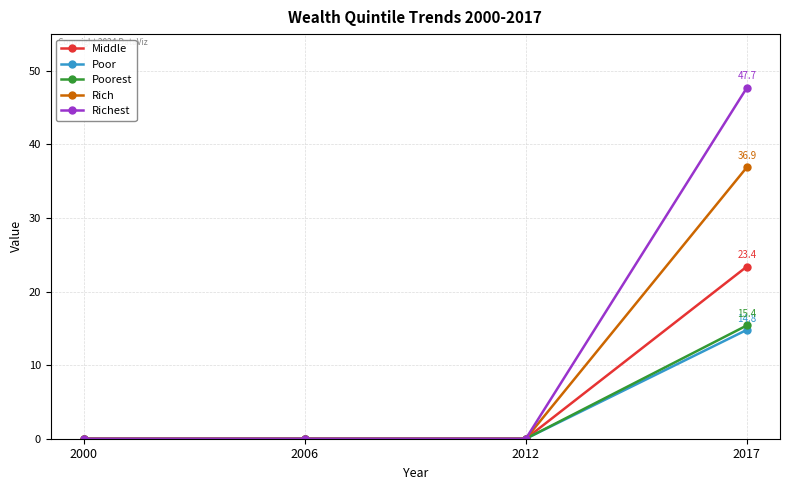

Reading left to right, transcribe all the data shown in this chart.

Middle: 2000=0.0	2006=0.0	2012=0.0	2017=23.4
Poor: 2000=0.0	2006=0.0	2012=0.0	2017=14.8
Poorest: 2000=0.0	2006=0.0	2012=0.0	2017=15.4
Rich: 2000=0.0	2006=0.0	2012=0.0	2017=36.9
Richest: 2000=0.0	2006=0.0	2012=0.0	2017=47.7